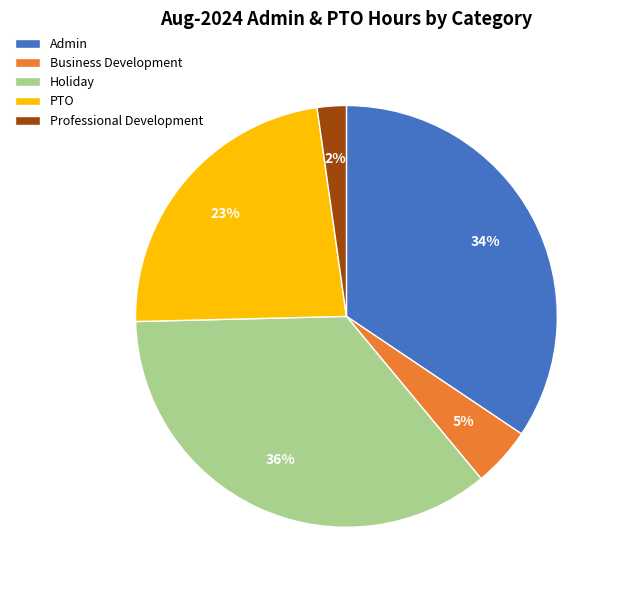

Is Business Development the majority of the pie?

No